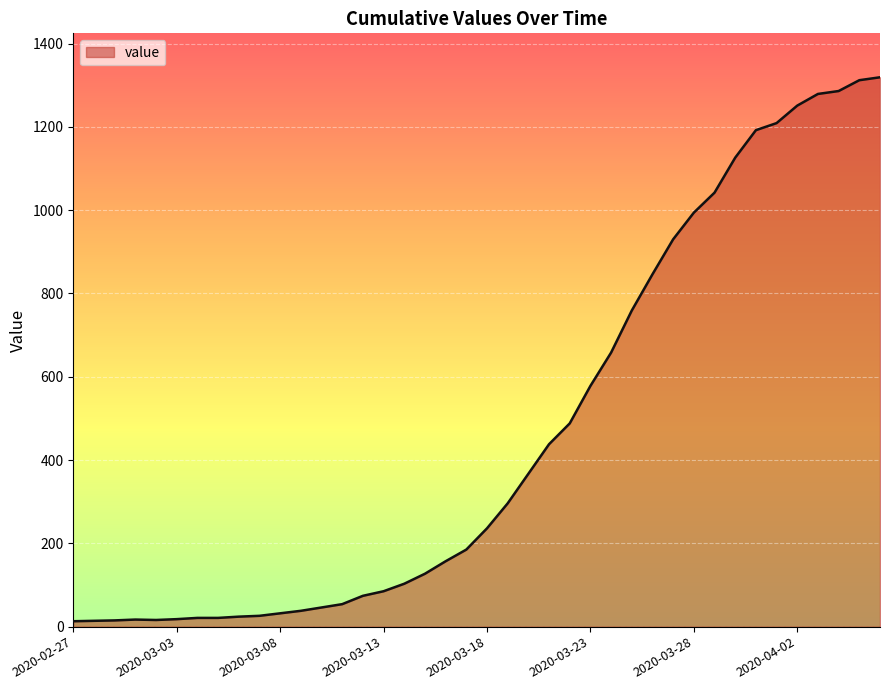

How many lines are shown in the chart?

1